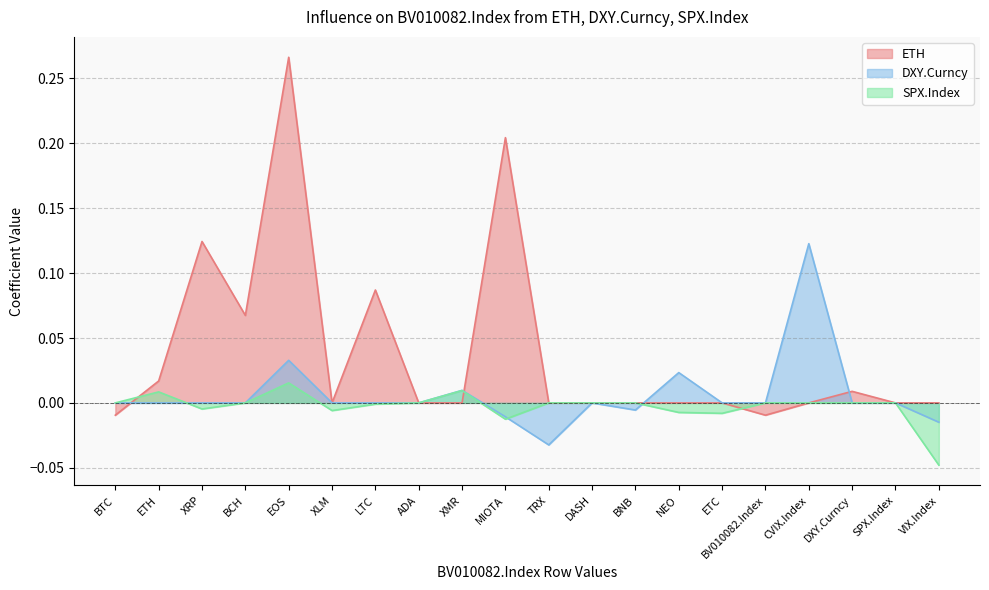

Which series has the largest total across all categories?

ETH